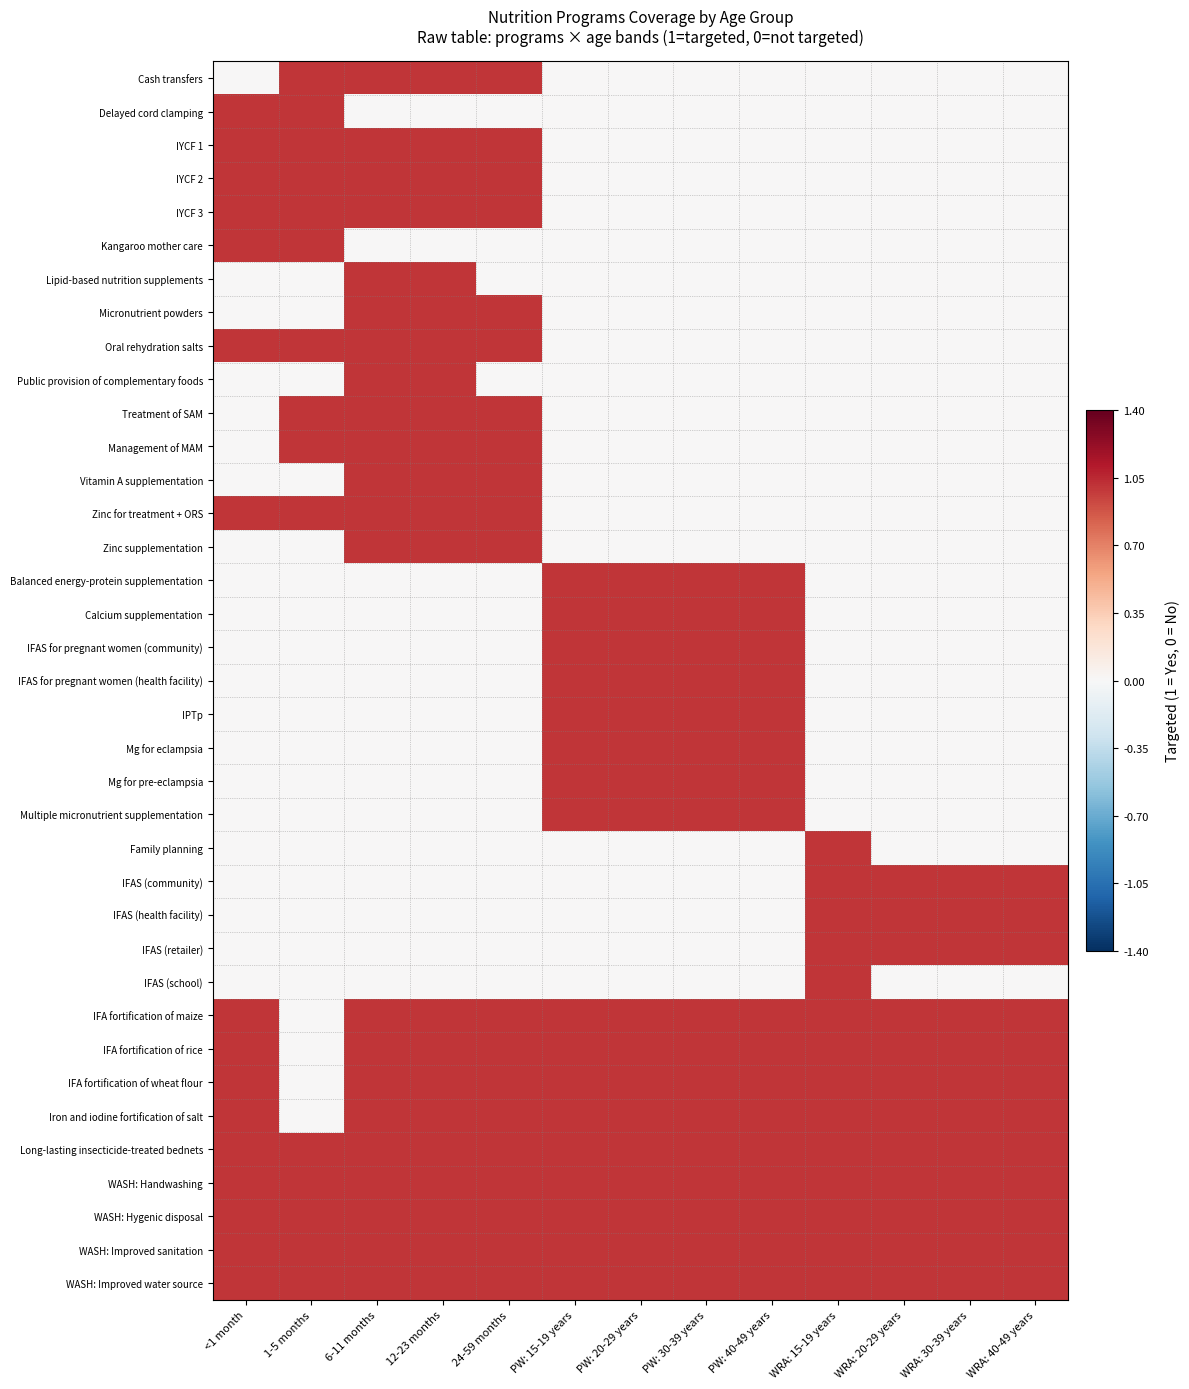

What is the total value across all series at 12-23 months?

22